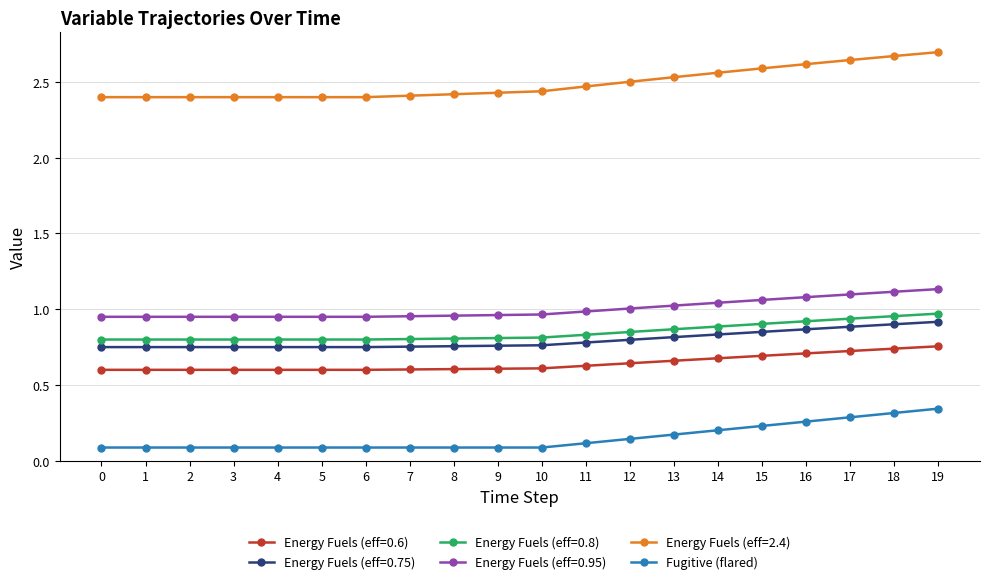

What is the sum of all Energy Fuels (eff=0.75) values?

15.9